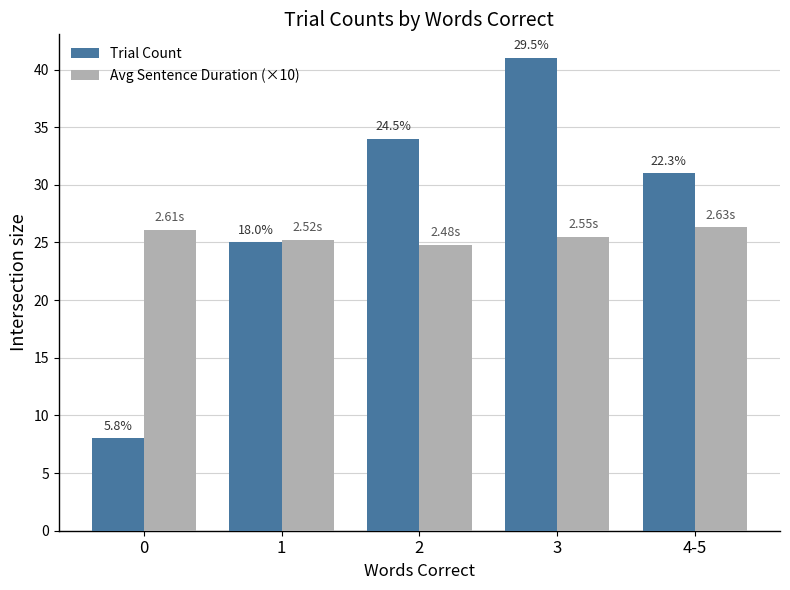

What are all the series names shown in the legend?

Trial Count, Avg Sentence Duration (×10)